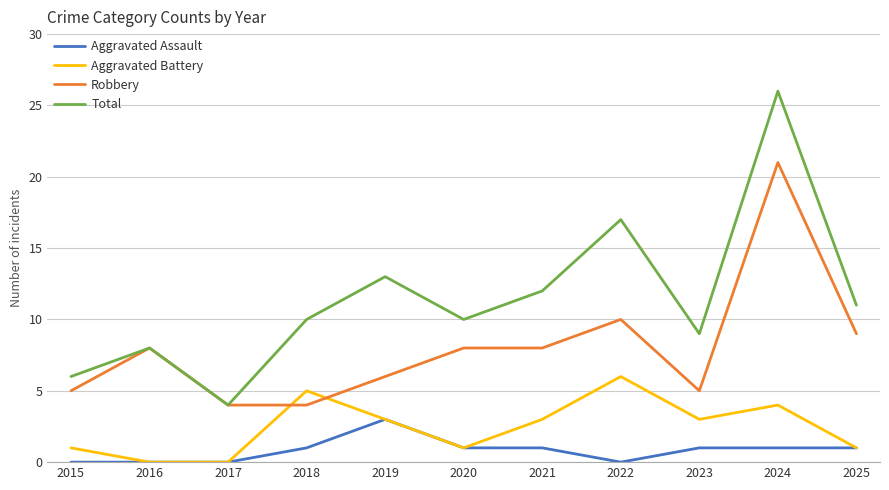

What are all the series names shown in the legend?

Aggravated Assault, Aggravated Battery, Robbery, Total